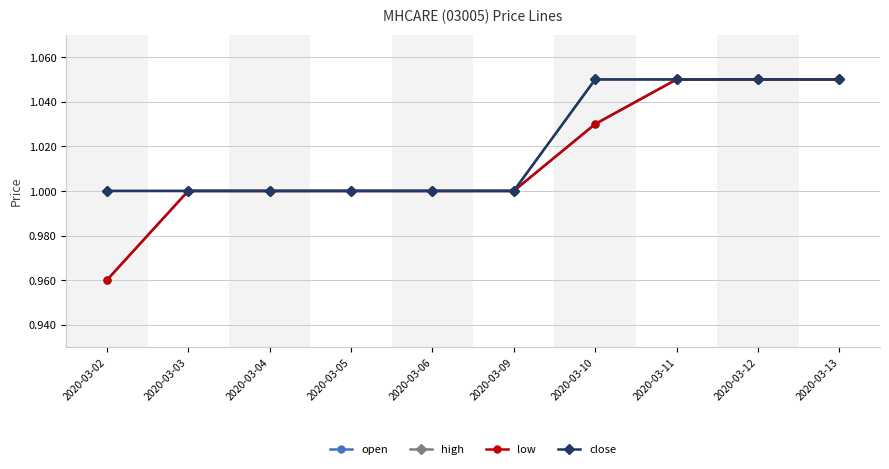

Reading right to left, extract all data points from this chart.

open: 2020-03-13=1.1	2020-03-12=1.1	2020-03-11=1.1	2020-03-10=1.0	2020-03-09=1.0	2020-03-06=1.0	2020-03-05=1.0	2020-03-04=1.0	2020-03-03=1.0	2020-03-02=1.0
high: 2020-03-13=1.1	2020-03-12=1.1	2020-03-11=1.1	2020-03-10=1.1	2020-03-09=1.0	2020-03-06=1.0	2020-03-05=1.0	2020-03-04=1.0	2020-03-03=1.0	2020-03-02=1.0
low: 2020-03-13=1.1	2020-03-12=1.1	2020-03-11=1.1	2020-03-10=1.0	2020-03-09=1.0	2020-03-06=1.0	2020-03-05=1.0	2020-03-04=1.0	2020-03-03=1.0	2020-03-02=1.0
close: 2020-03-13=1.1	2020-03-12=1.1	2020-03-11=1.1	2020-03-10=1.1	2020-03-09=1.0	2020-03-06=1.0	2020-03-05=1.0	2020-03-04=1.0	2020-03-03=1.0	2020-03-02=1.0